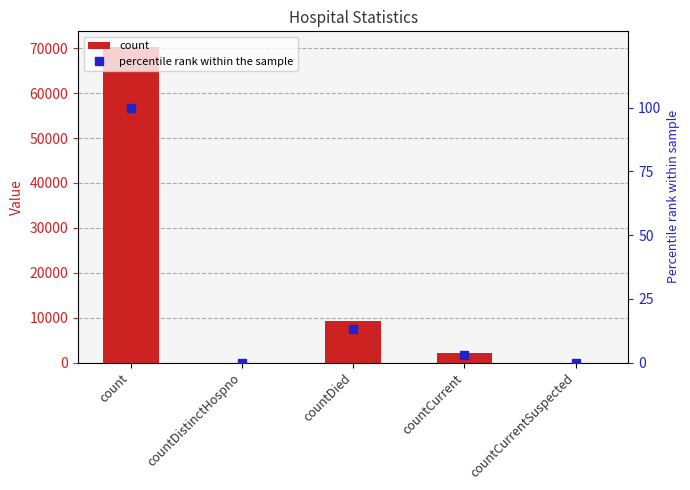

What is the label of the 4th bar from the left?

countCurrent